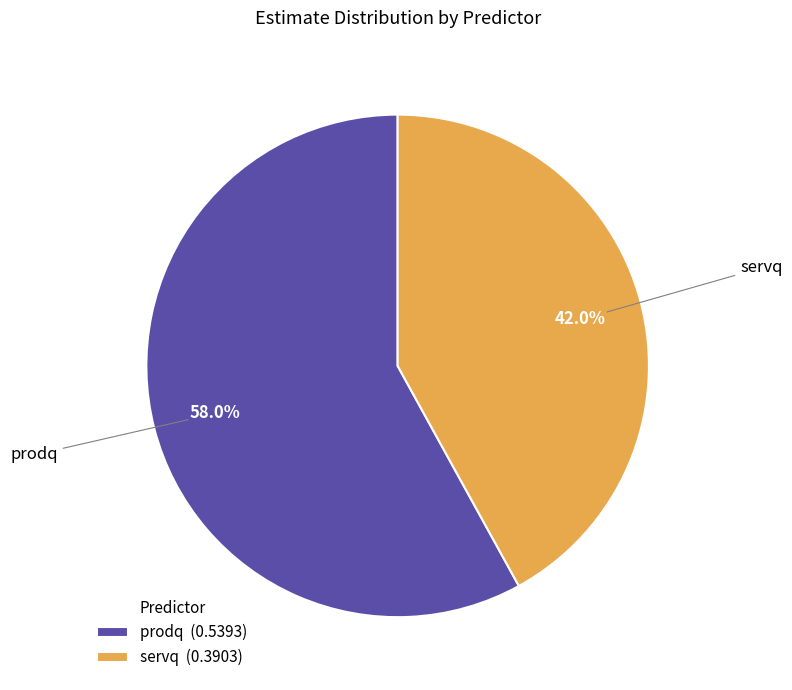

What is the smallest slice in the pie chart?

servq